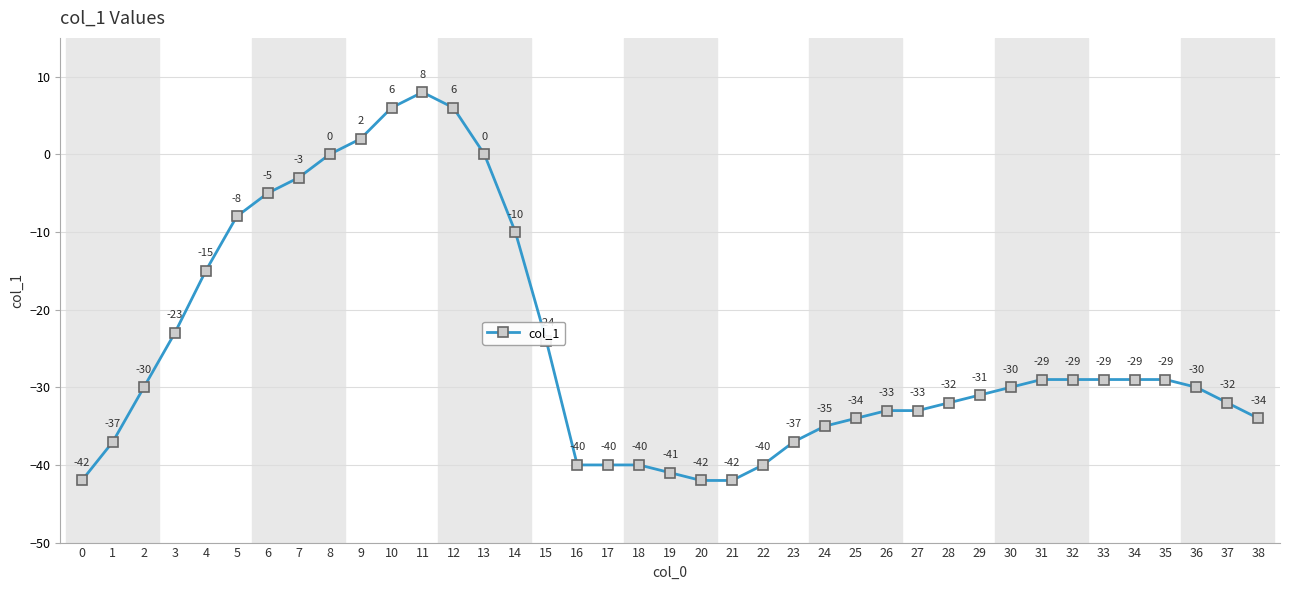

What is the smallest value displayed?

-42